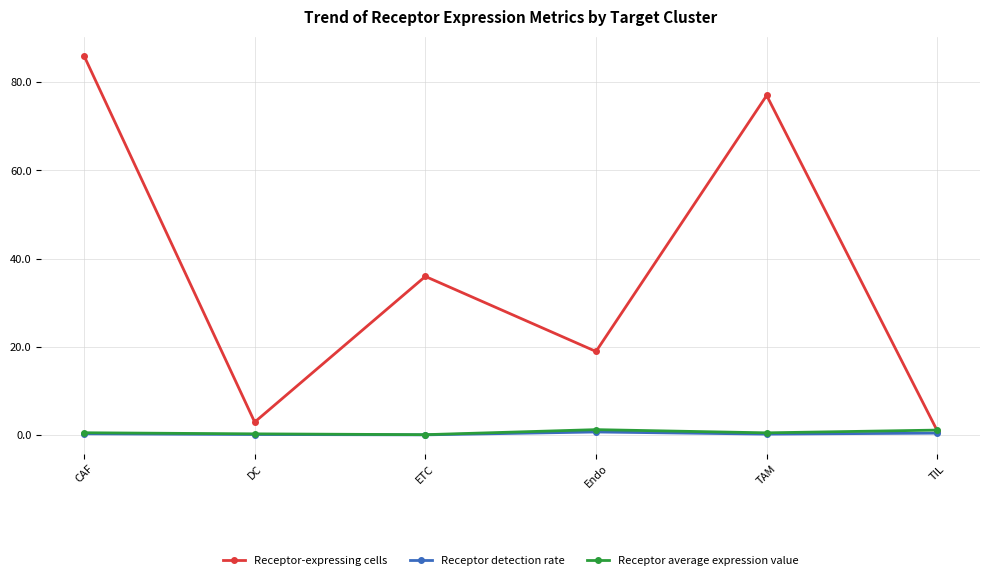

List the labels in order of Receptor-expressing cells value, smallest first.

TIL, DC, Endo, ETC, TAM, CAF